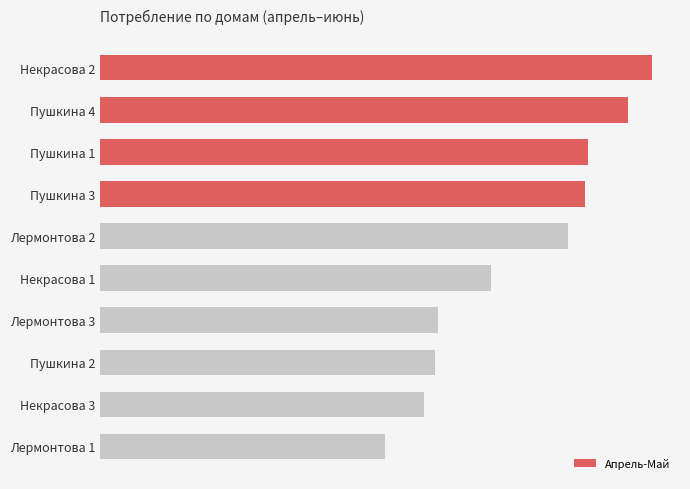

Are the bars horizontal?

Yes